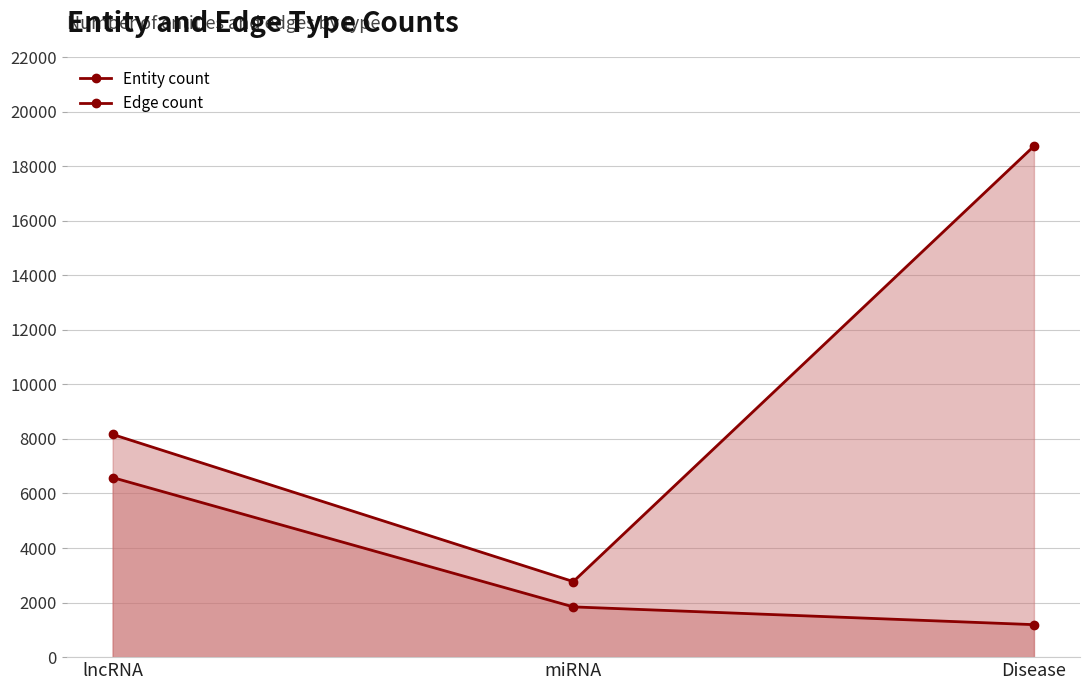

What is the label of the 3rd point from the right?

lncRNA